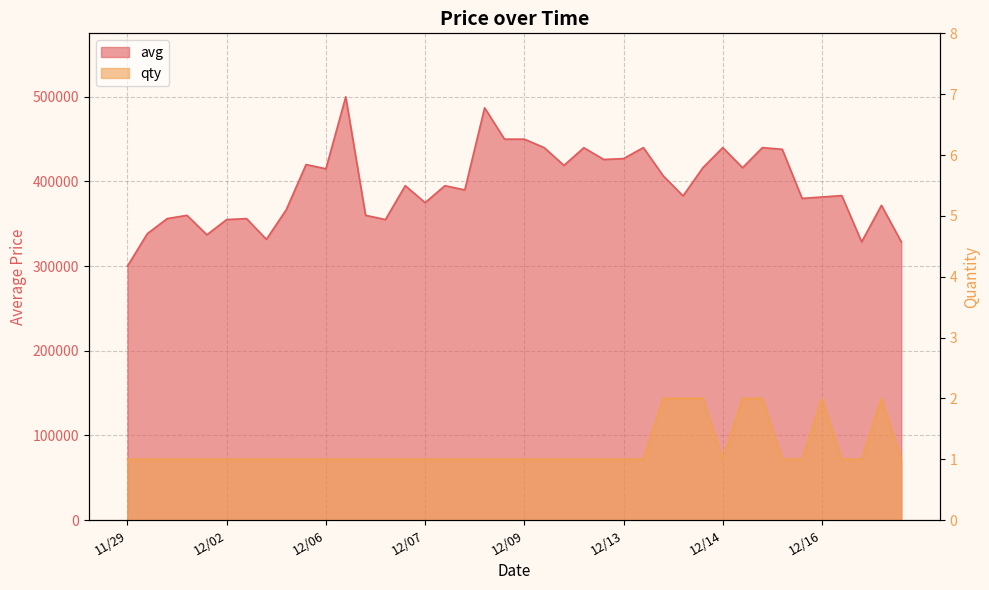

Count the number of categories in the chart.

40